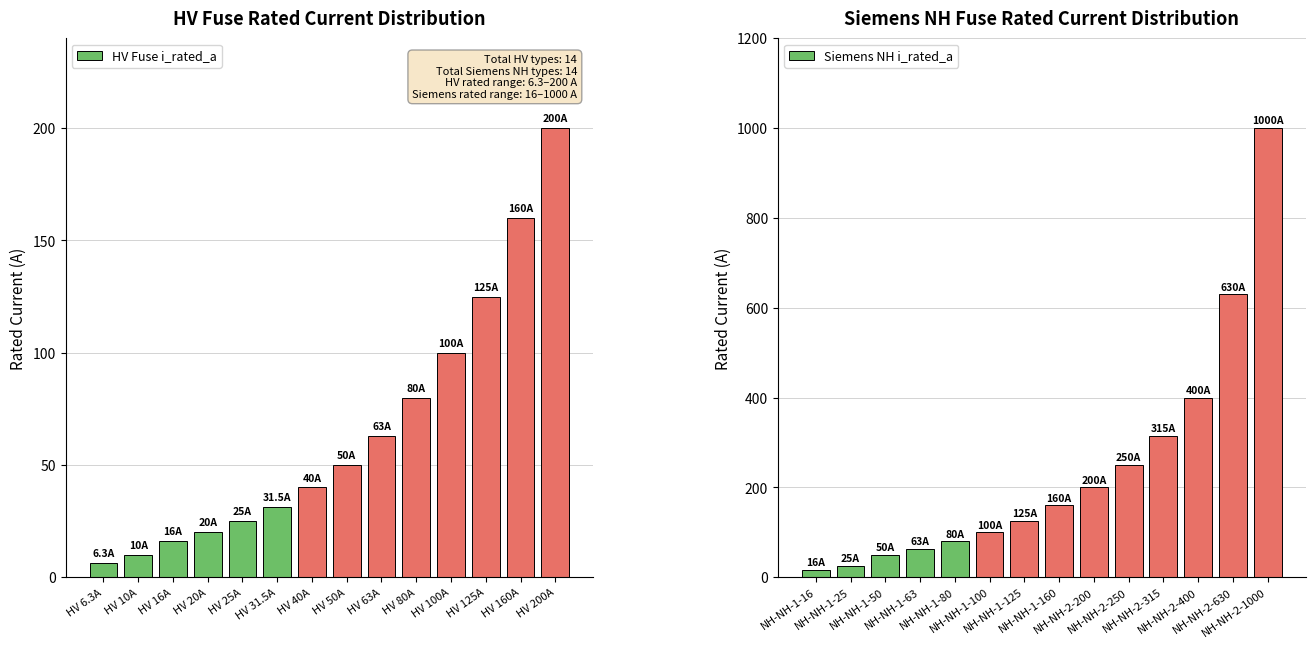

What is the minimum value for HV Fuse i_rated_a?

6.3